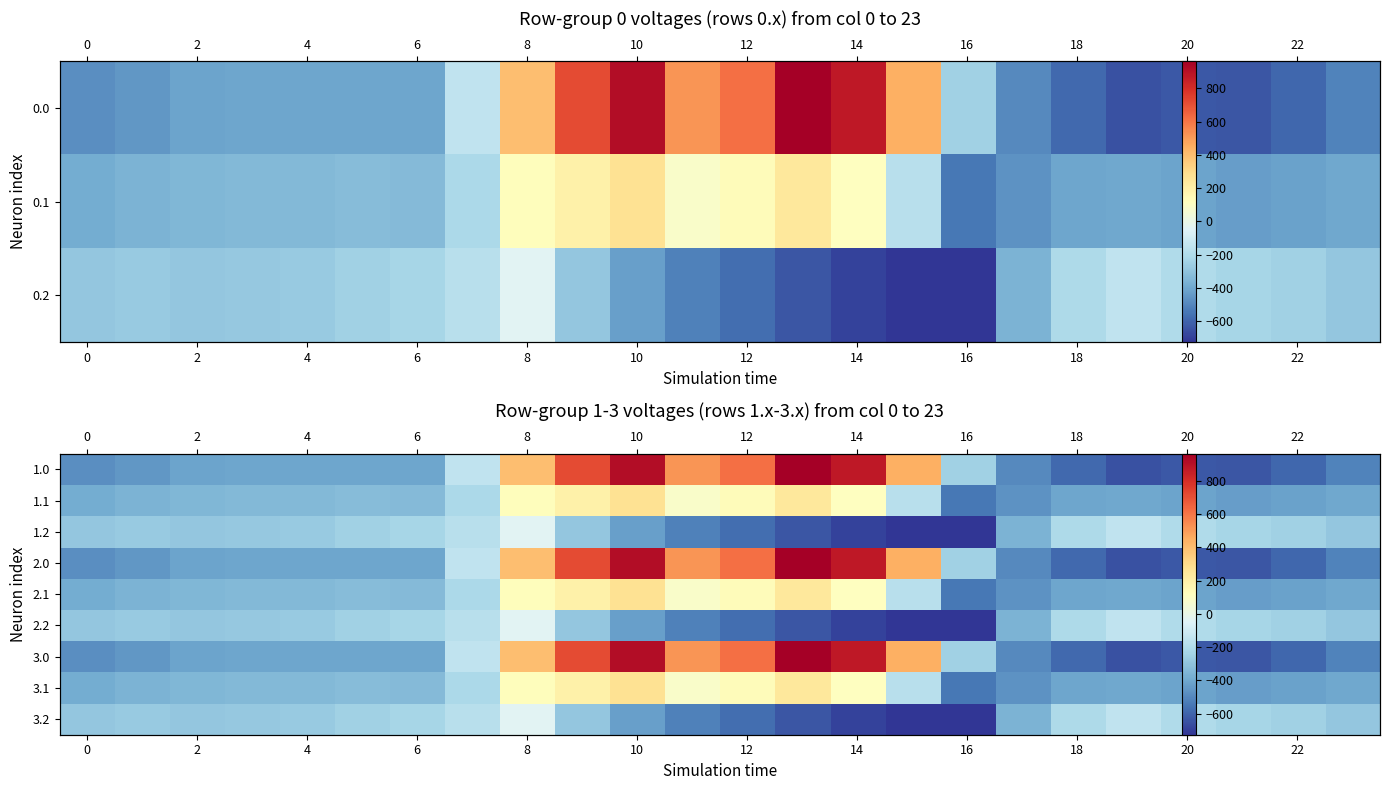

What is the spread (max minus min) of values at 16?

430.5